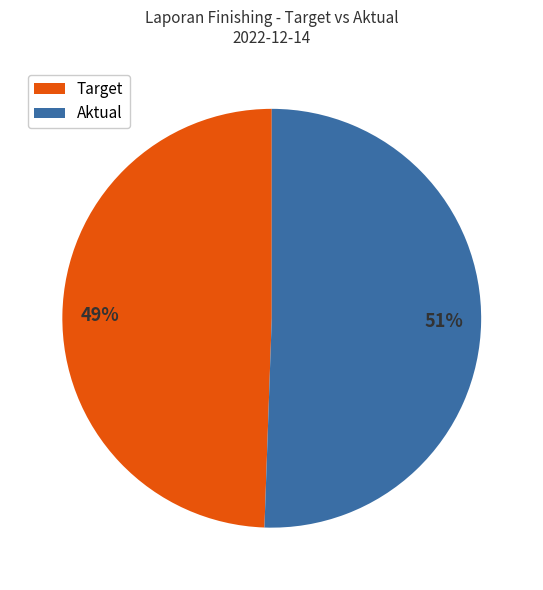

To the nearest percent, what is the average slice percentage?

50%